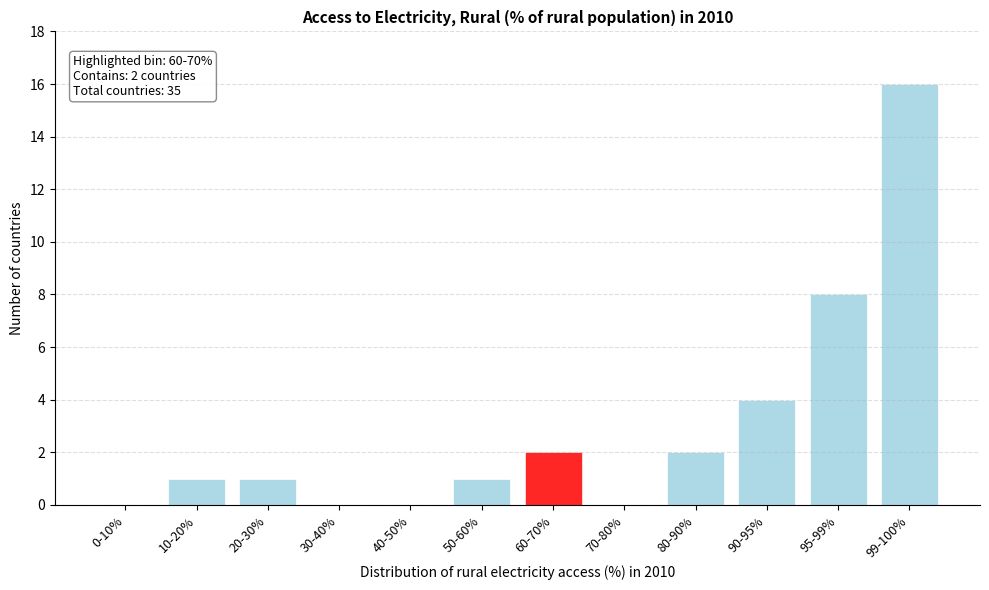

Reading left to right, extract all data points from this chart.

0-10%=0	10-20%=1	20-30%=1	30-40%=0	40-50%=0	50-60%=1	60-70%=2	70-80%=0	80-90%=2	90-95%=4	95-99%=8	99-100%=16